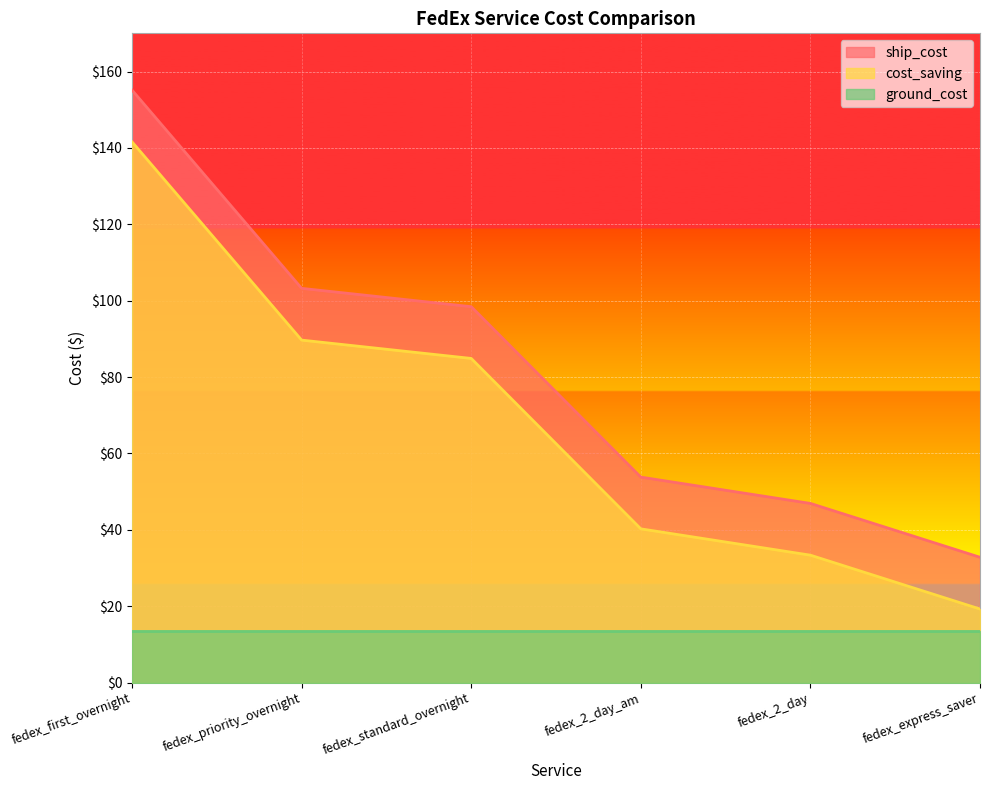

True or false: ship_cost has a value of 11.0 at fedex_2_day.

False